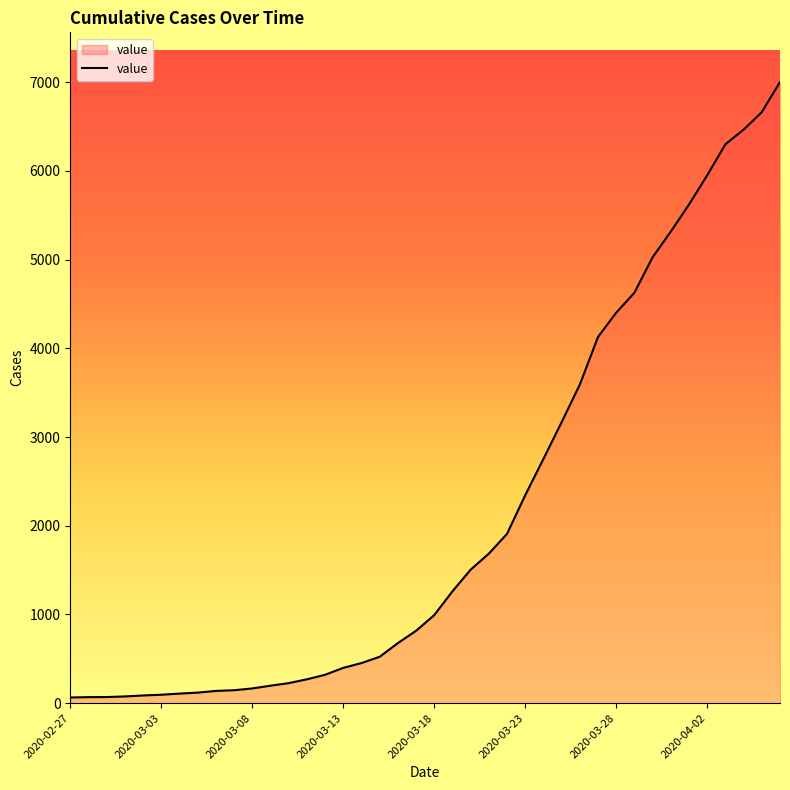

Count the number of categories in the chart.

40